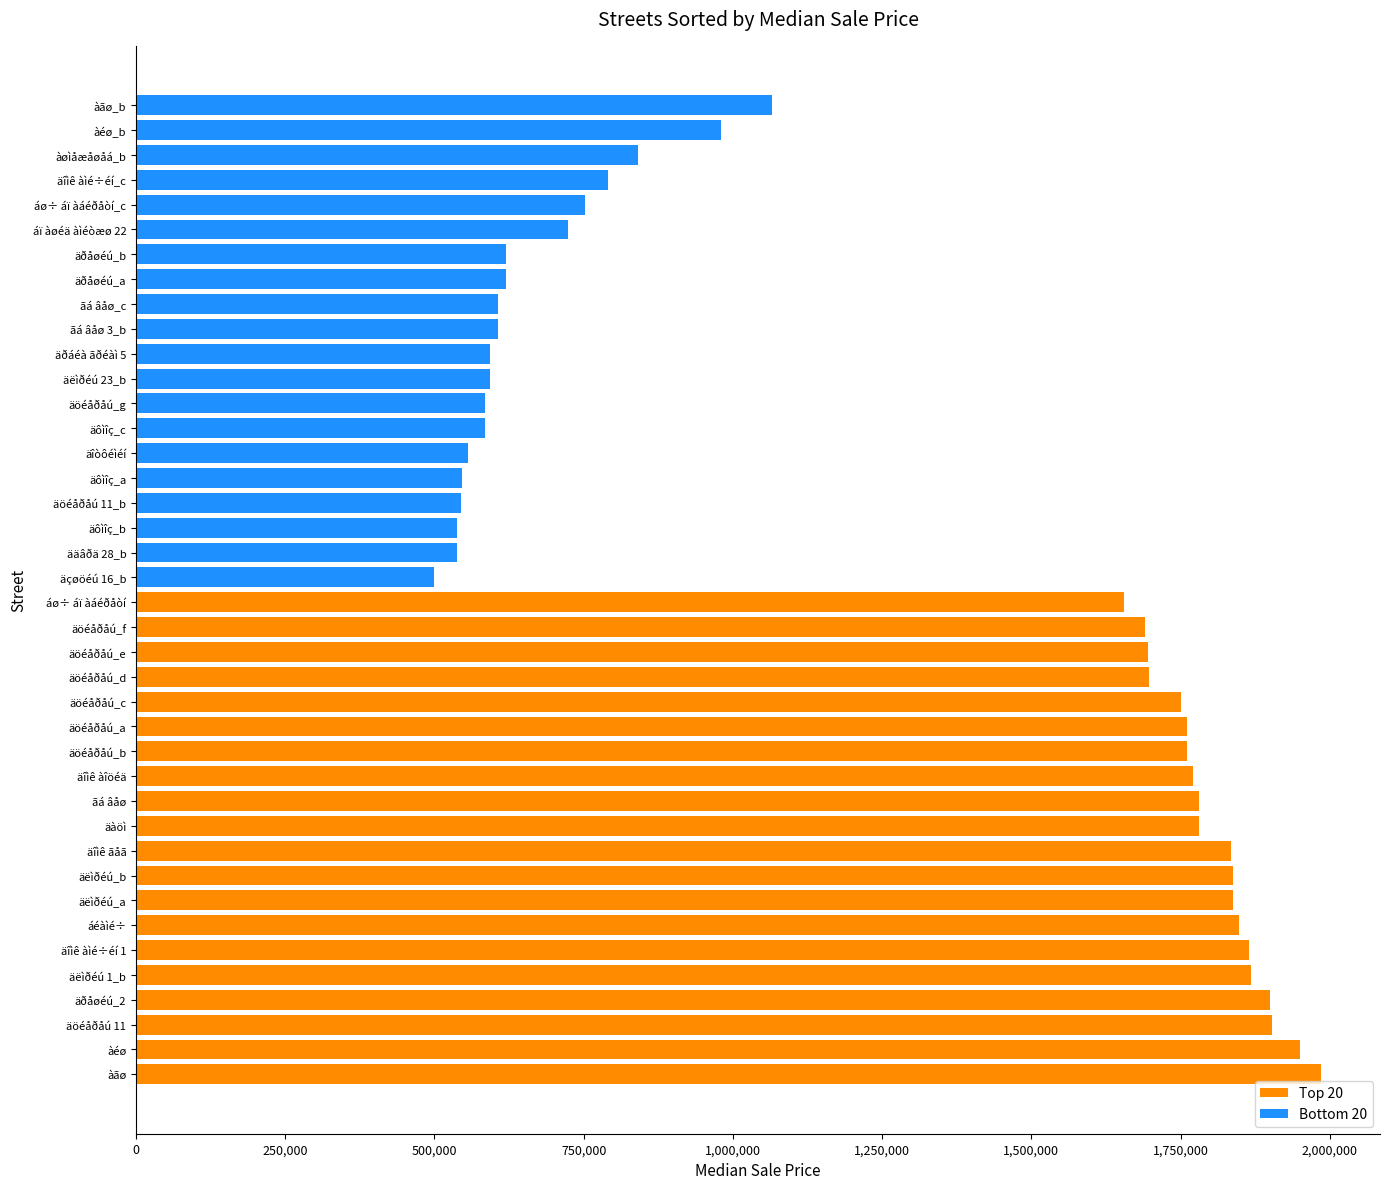

What is the smallest value displayed?

500000